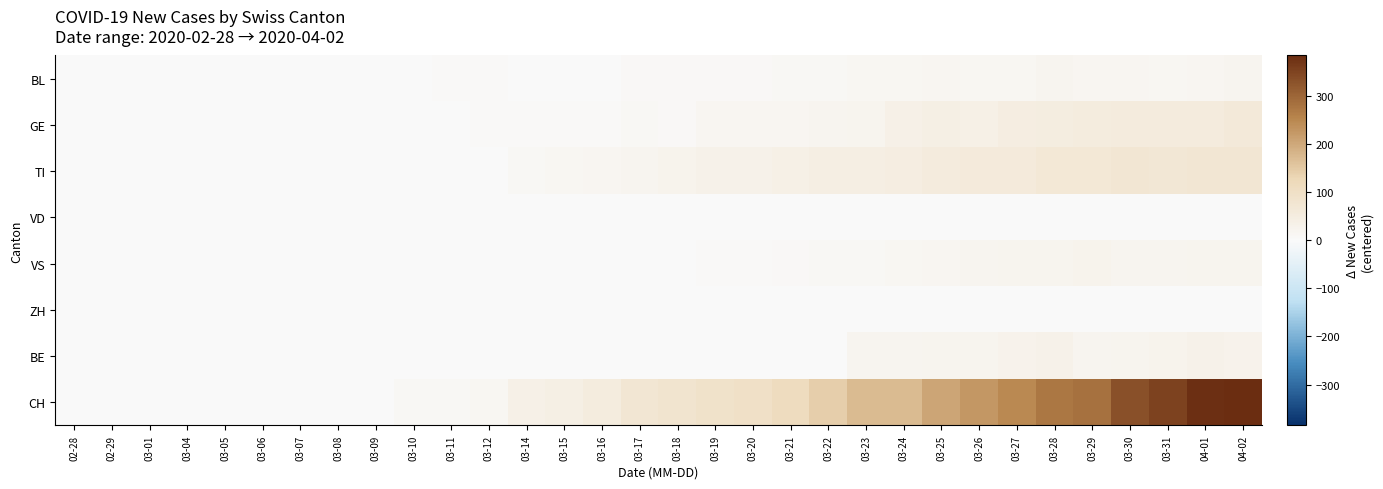

Which has a higher value, 03-04 or 02-29?

03-04